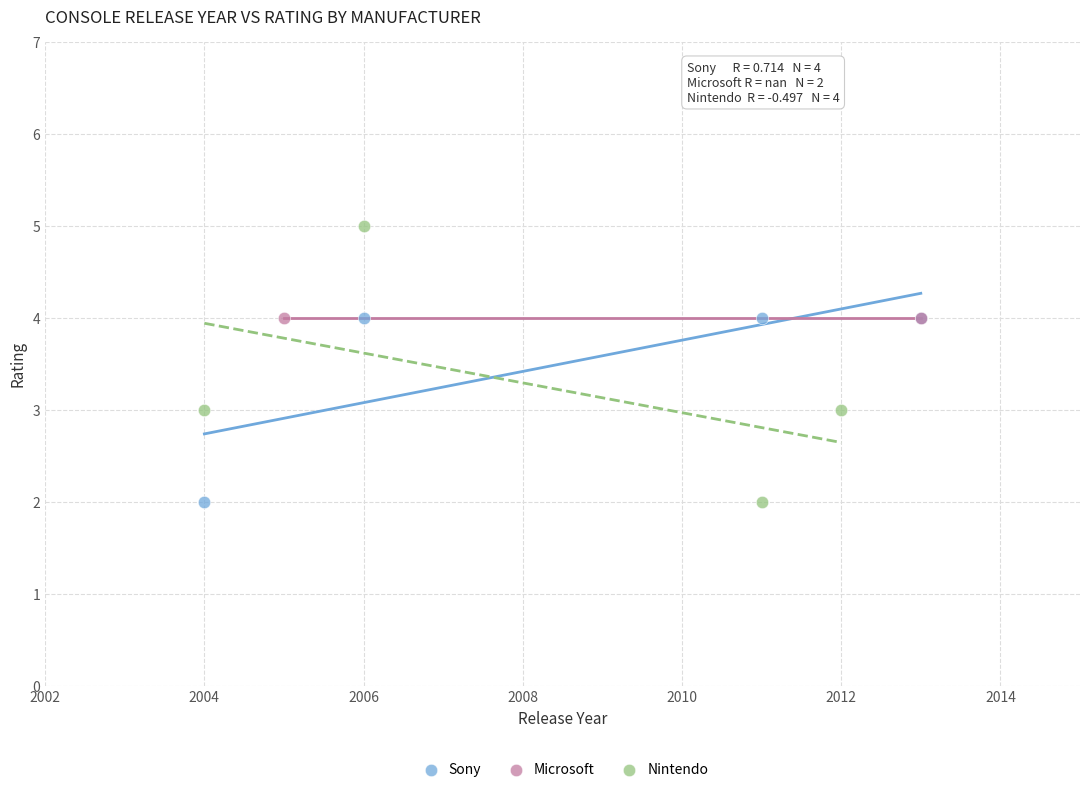

What are all the series names shown in the legend?

Sony, Microsoft, Nintendo